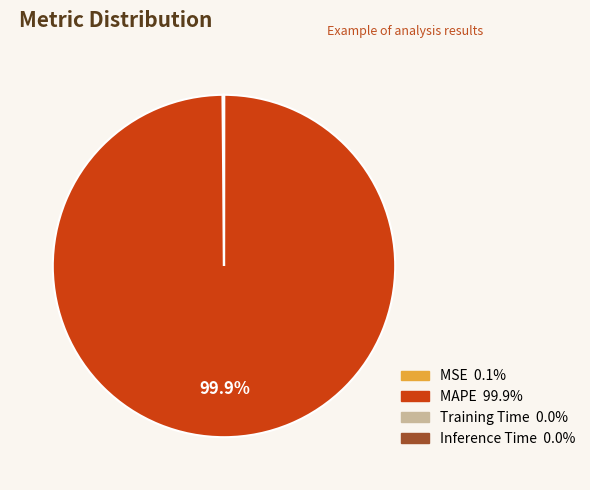

Which category has the biggest portion of the pie?

MAPE